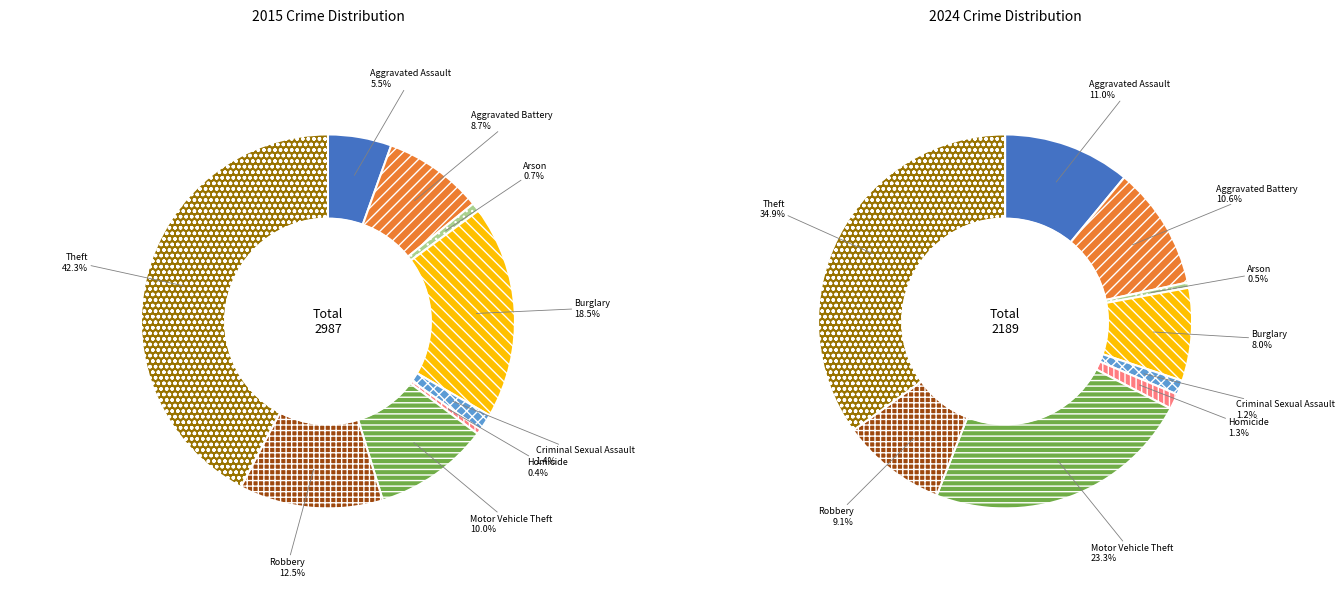

How many segments does this pie chart have?

9